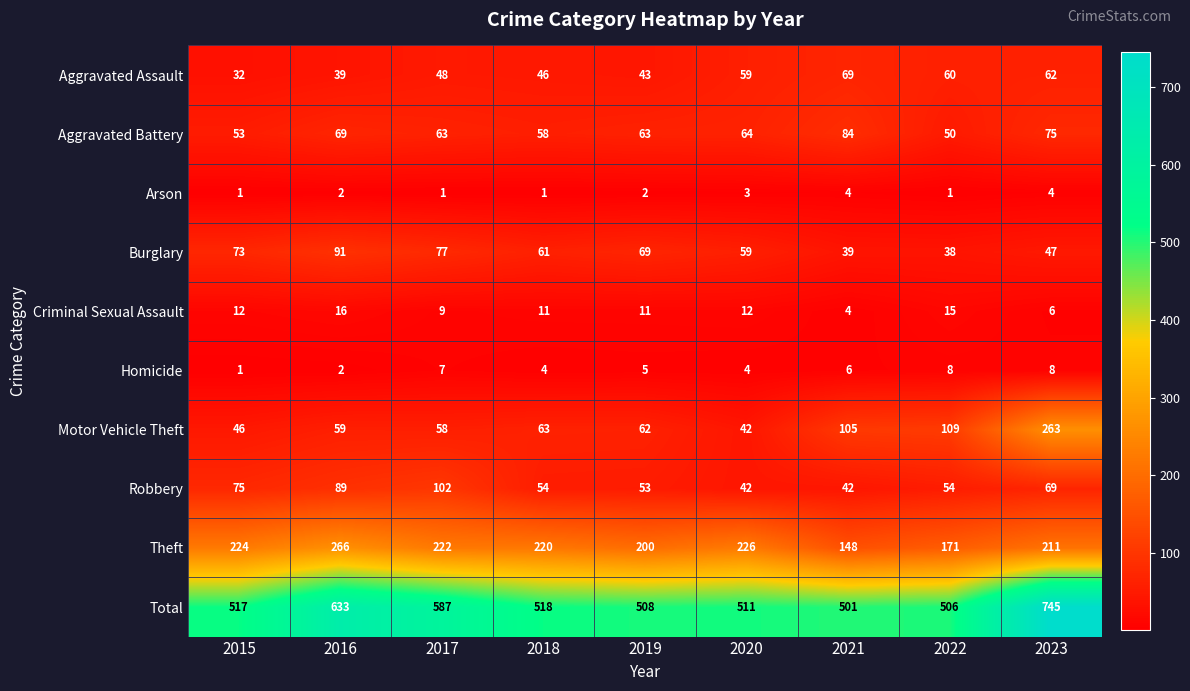

What is the minimum value for Aggravated Assault?

32